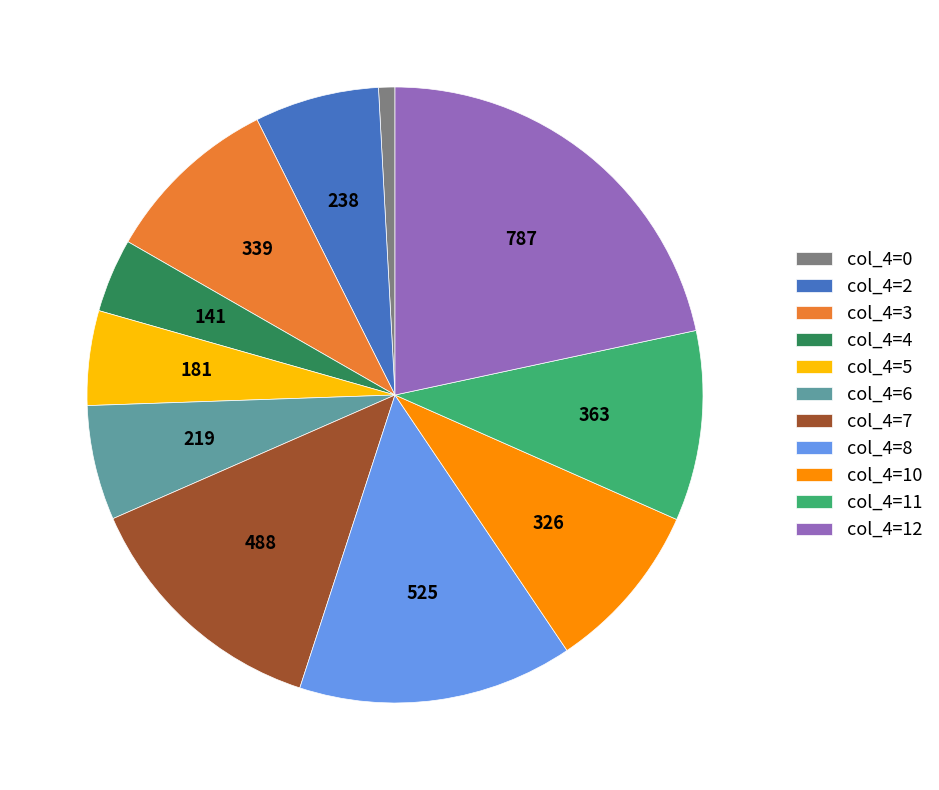

Do col_4=11 and col_4=0 together represent more than half of the pie?

No